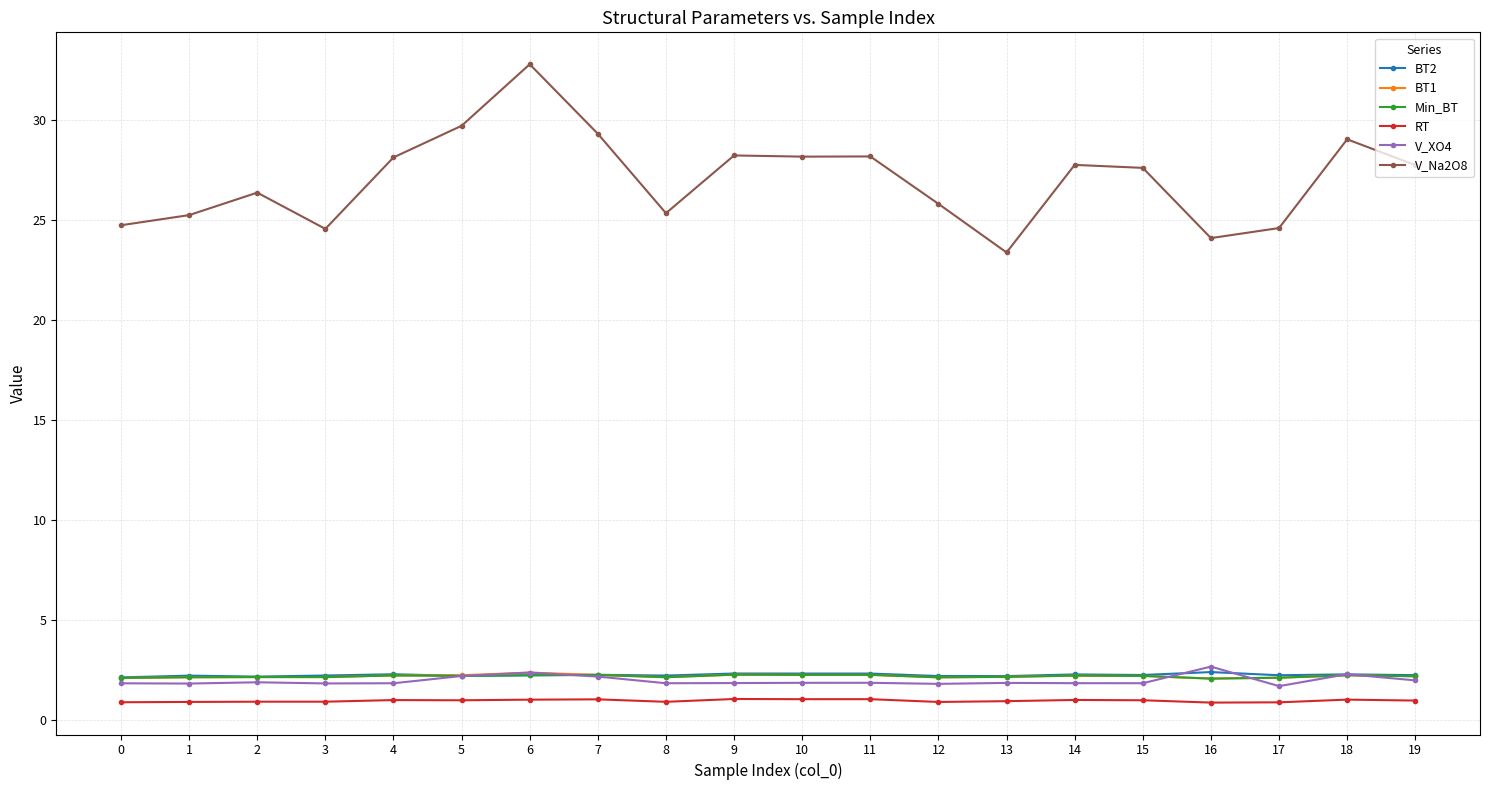

How many distinct data groups are displayed?

6